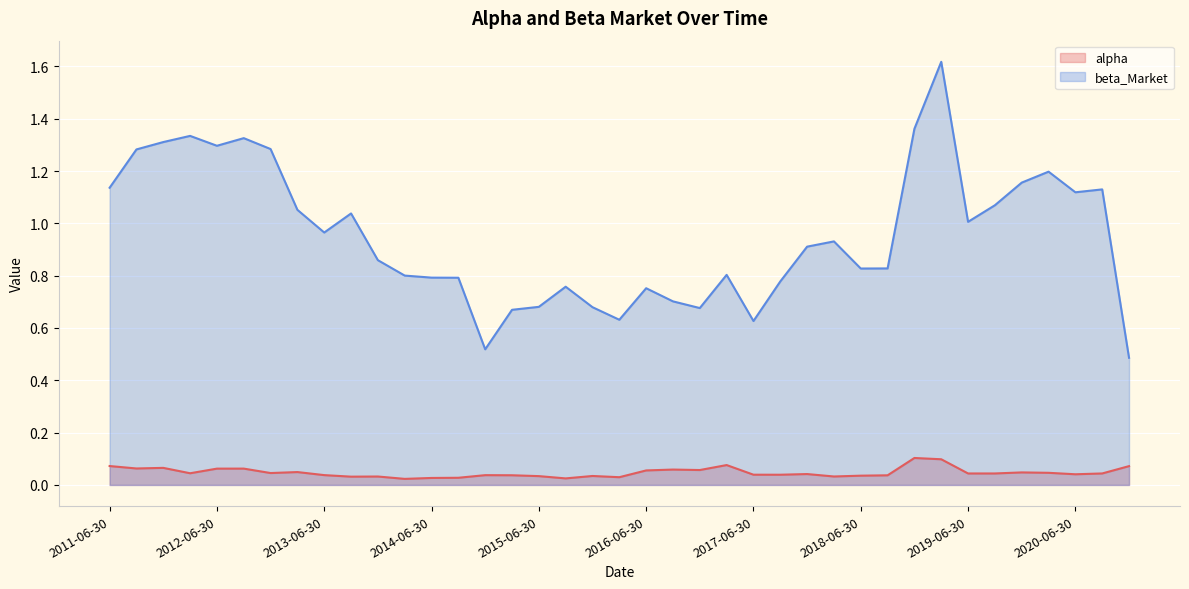

Reading right to left, what are all the values shown in this chart?

alpha: 0.1	0.0	0.0	0.0	0.0	0.0	0.0	0.1	0.1	0.0	0.0	0.0	0.0	0.0	0.0	0.1	0.1	0.1	0.1	0.0	0.0	0.0	0.0	0.0	0.0	0.0	0.0	0.0	0.0	0.0	0.0	0.0	0.0	0.1	0.1	0.0	0.1	0.1	0.1
beta_Market: 0.5	1.1	1.1	1.2	1.2	1.1	1.0	1.6	1.4	0.8	0.8	0.9	0.9	0.8	0.6	0.8	0.7	0.7	0.8	0.6	0.7	0.8	0.7	0.7	0.5	0.8	0.8	0.8	0.9	1.0	1.0	1.1	1.3	1.3	1.3	1.3	1.3	1.3	1.1